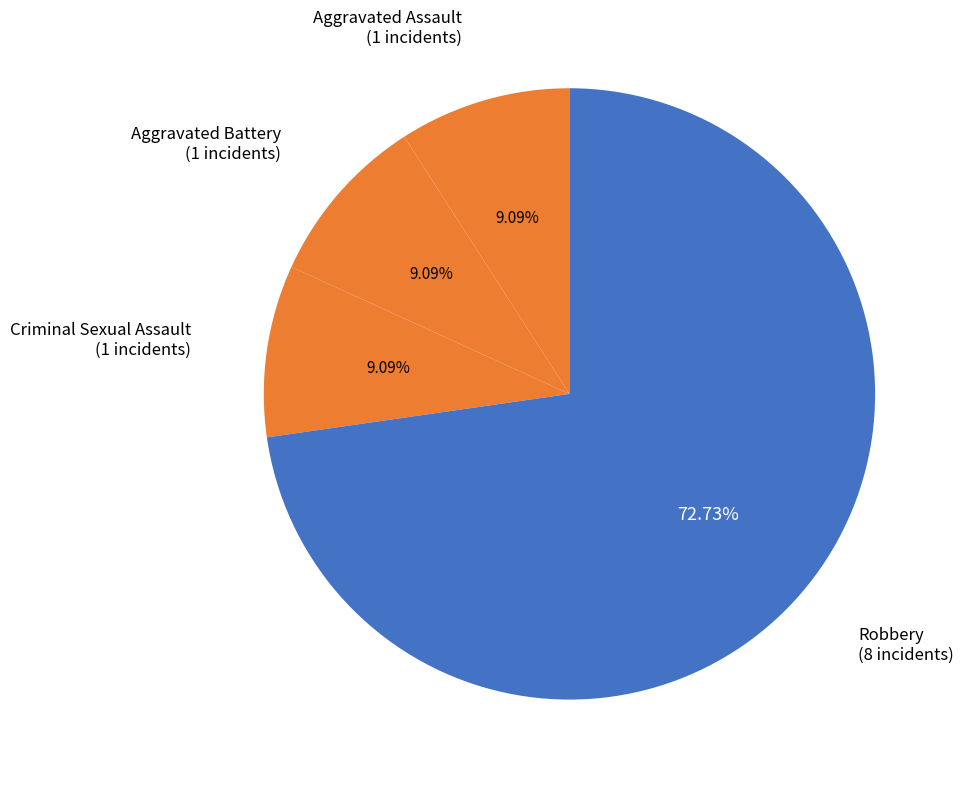

How many segments does this pie chart have?

4